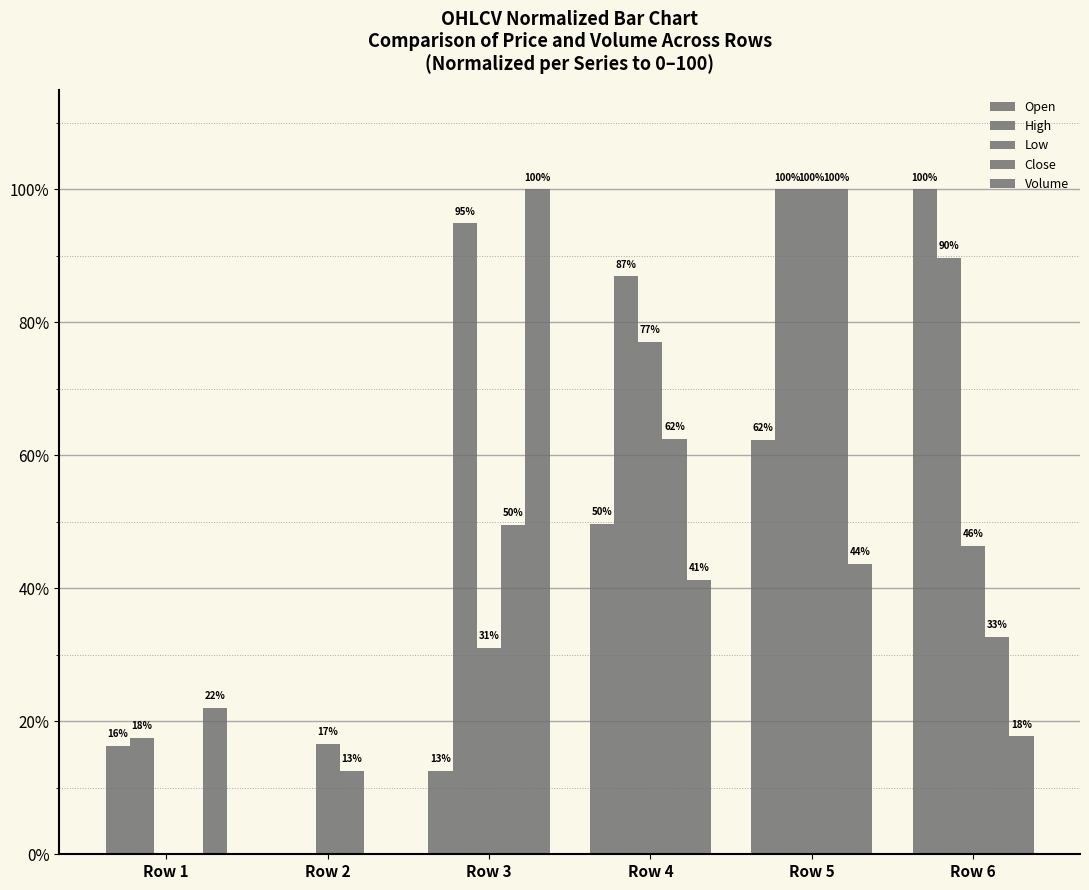

Does the chart contain stacked bars?

No